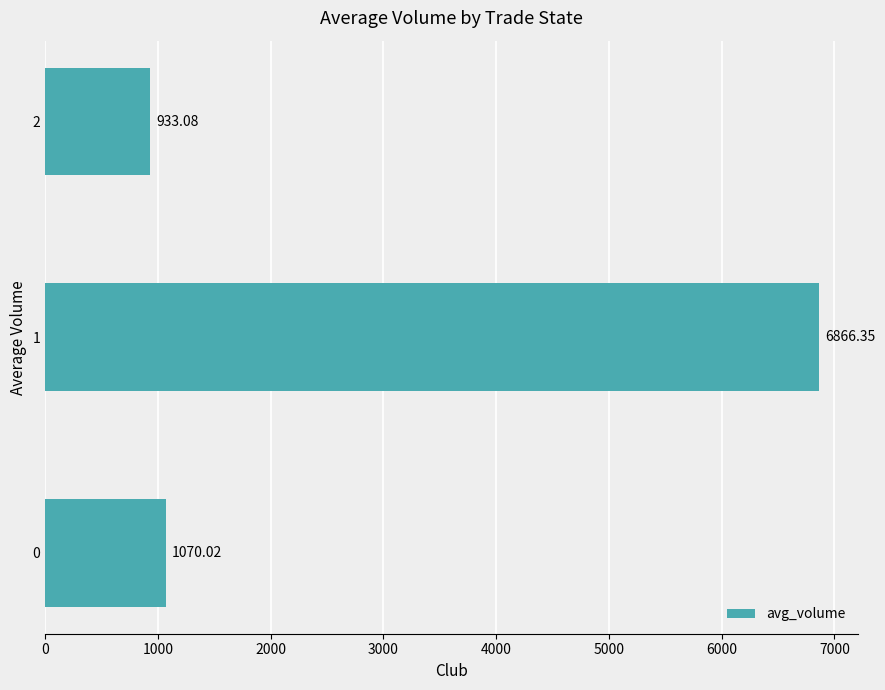

Rank the categories by value from lowest to highest.

2, 0, 1